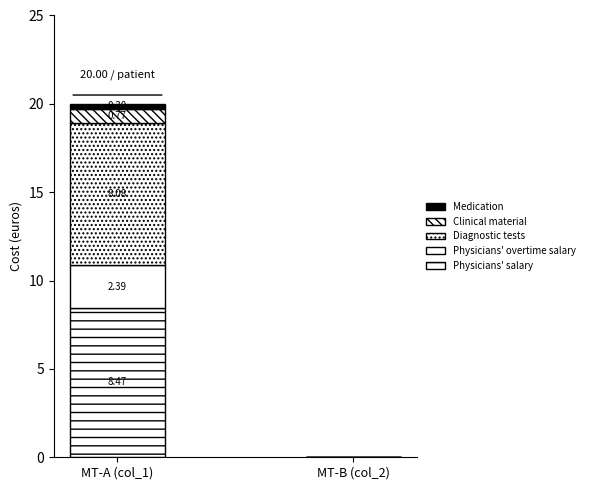

How many series are shown in this chart?

5